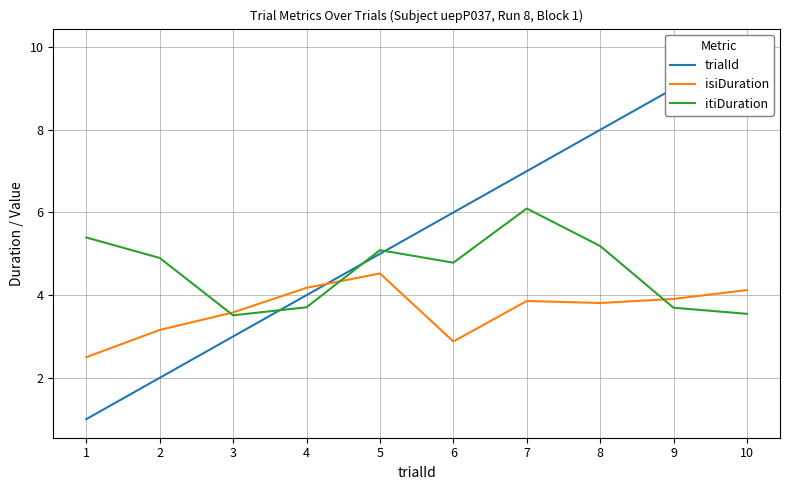

Which has a higher value, 2 or 4?

4